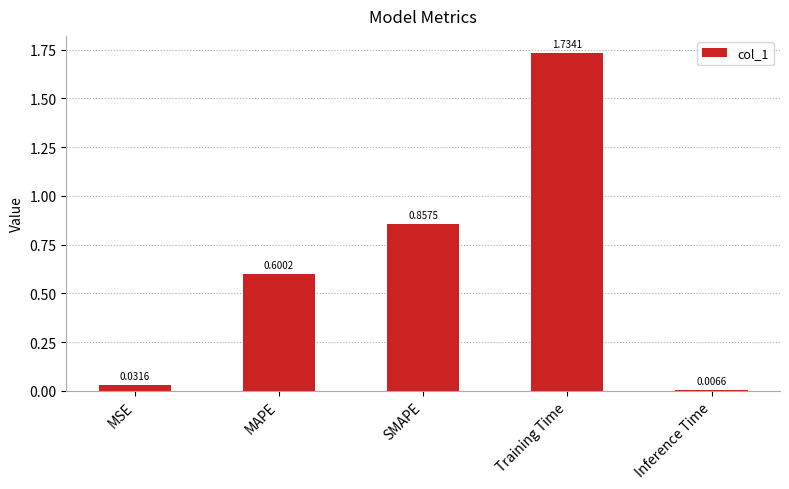

True or false: the data shows 0.2 at MAPE.

False